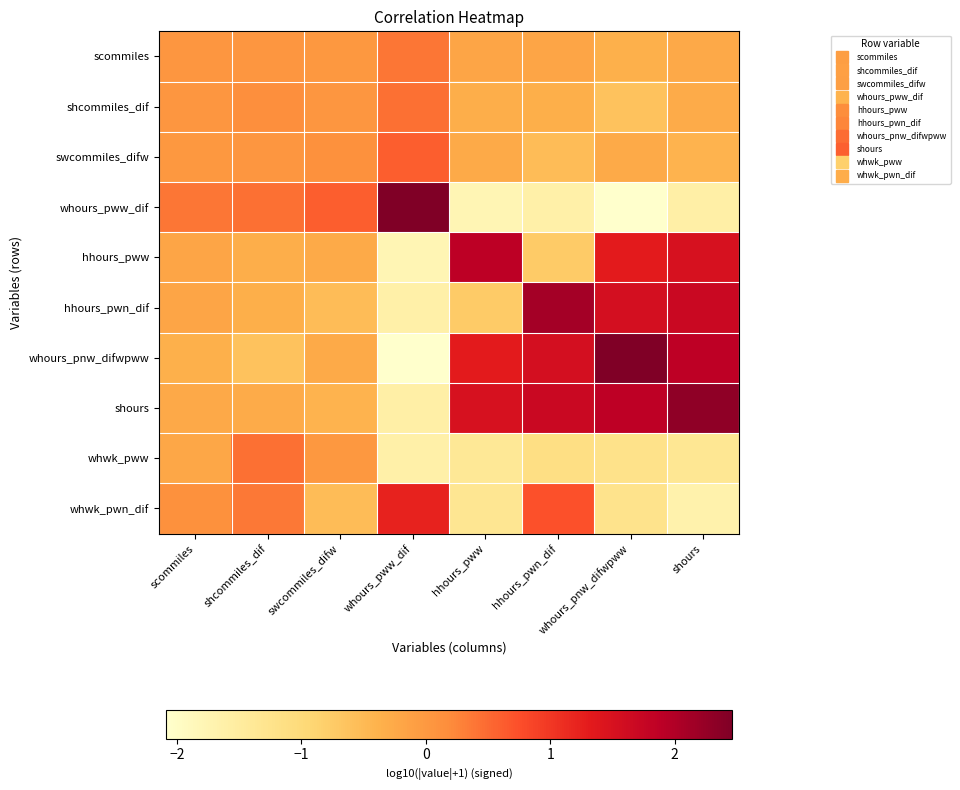

At how many categories does at least one series exceed 0?

8